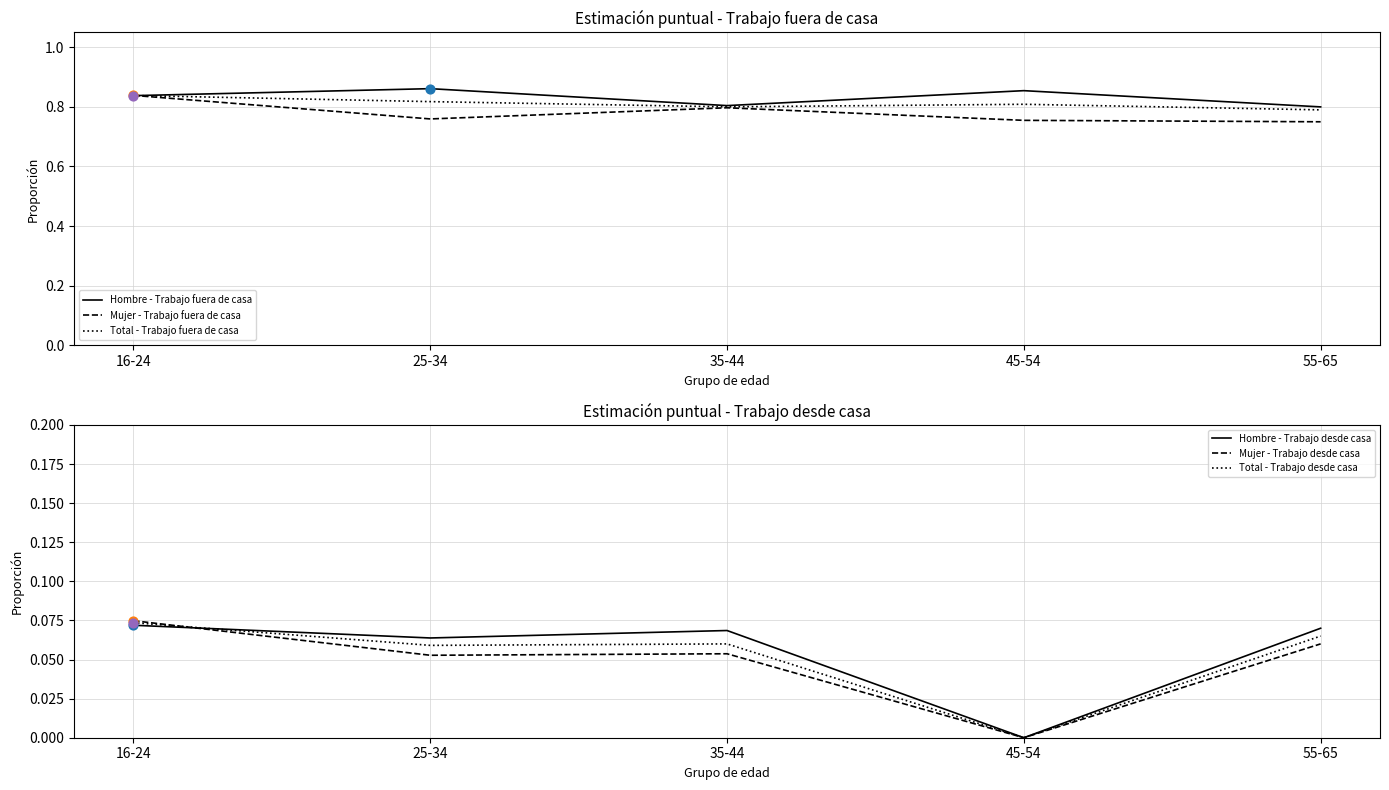

Which series reaches the minimum Y coordinate?

Hombre - Trabajo desde casa